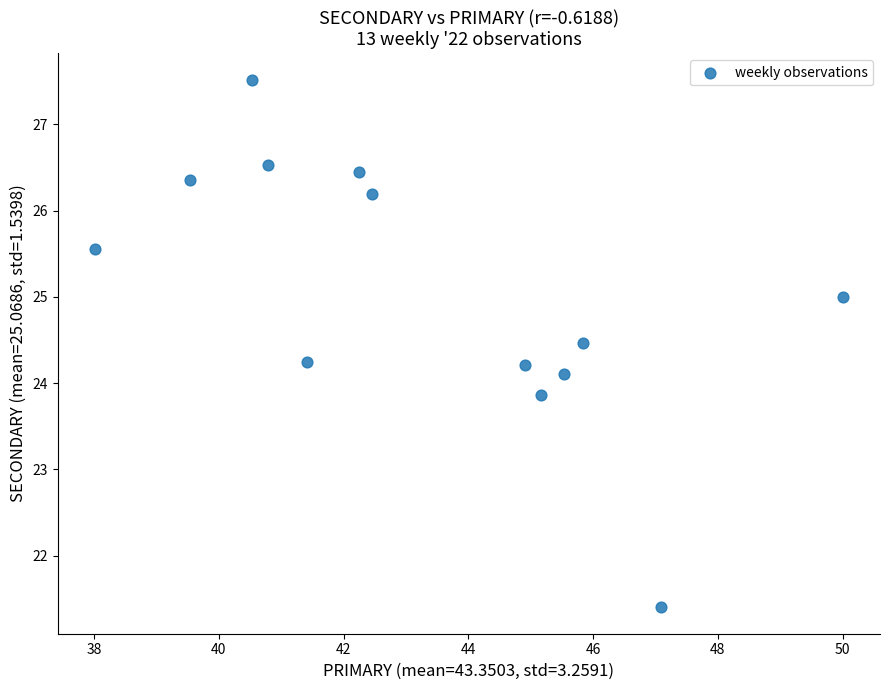

What is the range of X values (max minus min)?

12.0